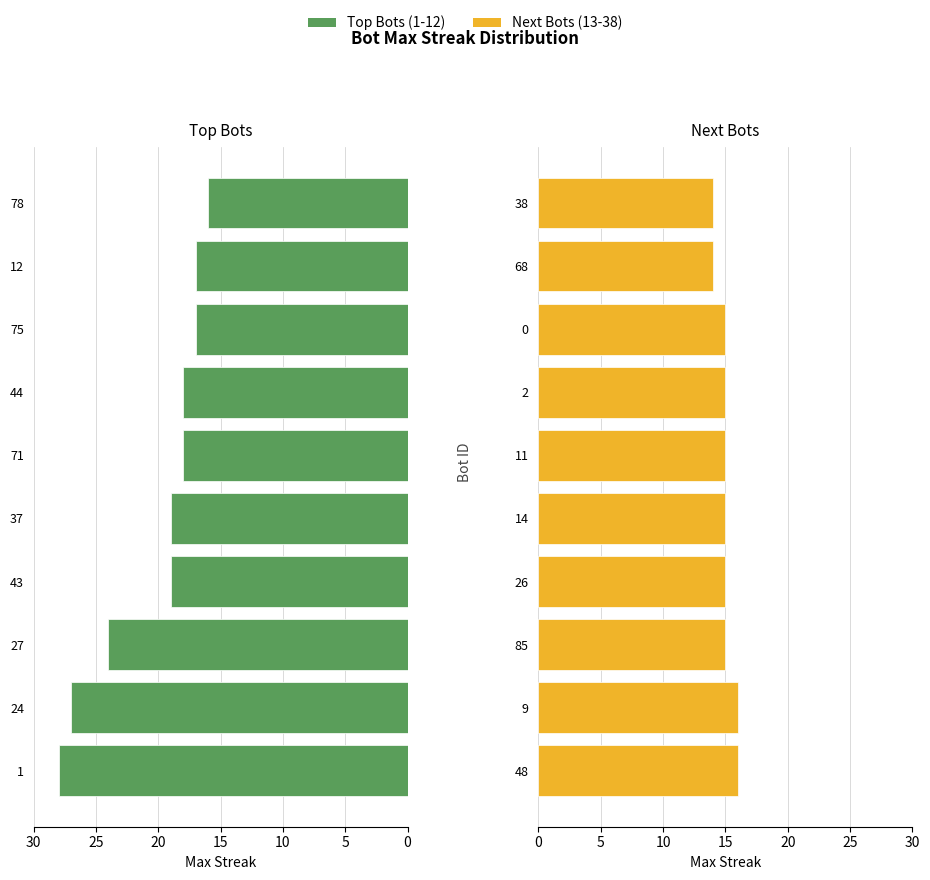

Count the number of categories in the chart.

10